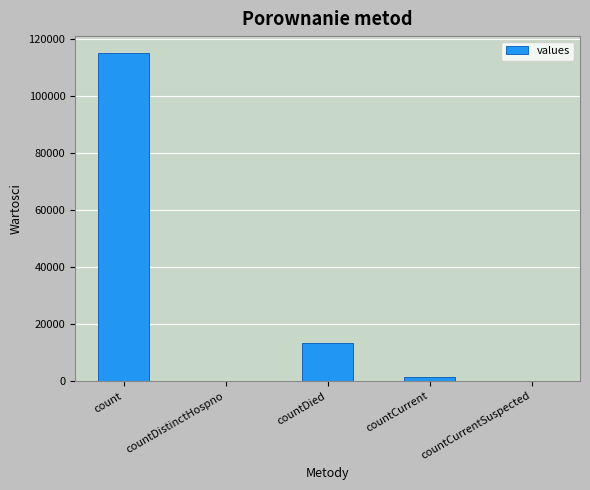

Between countDistinctHospno and countDied, which is larger?

countDied